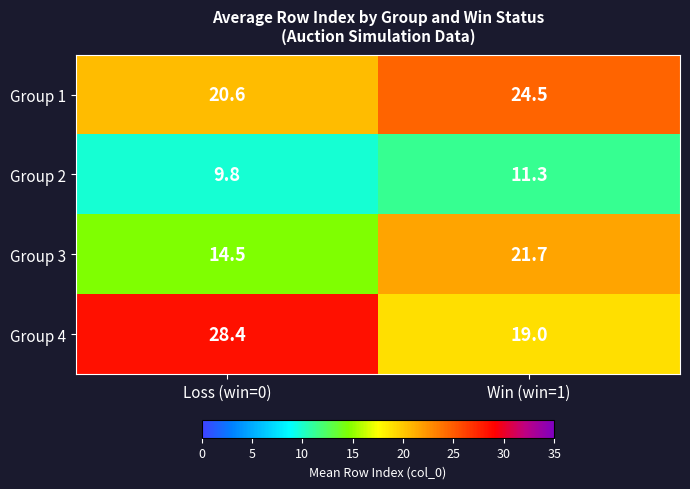

At Loss (win=0), list the series in order from smallest to largest.

Group 2, Group 3, Group 1, Group 4